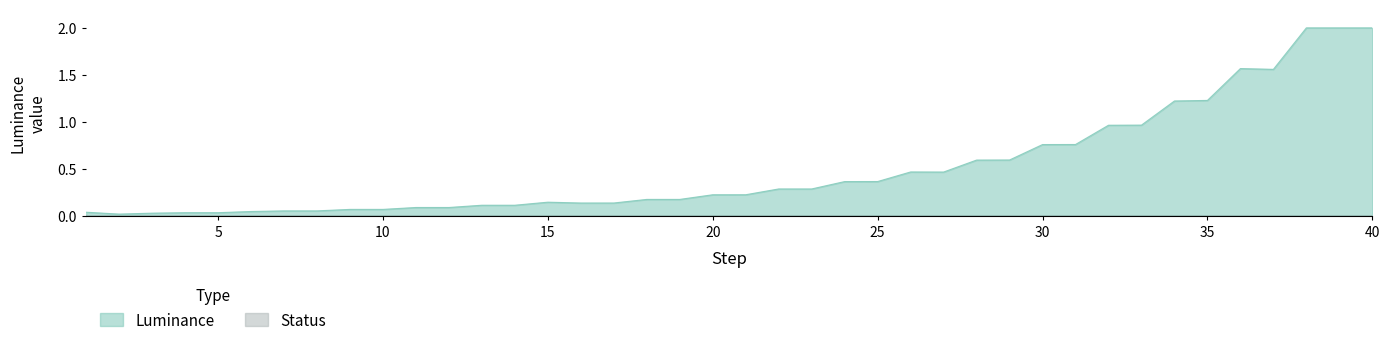

How many interior local valleys (lower than both neighbors) does the data have?

6